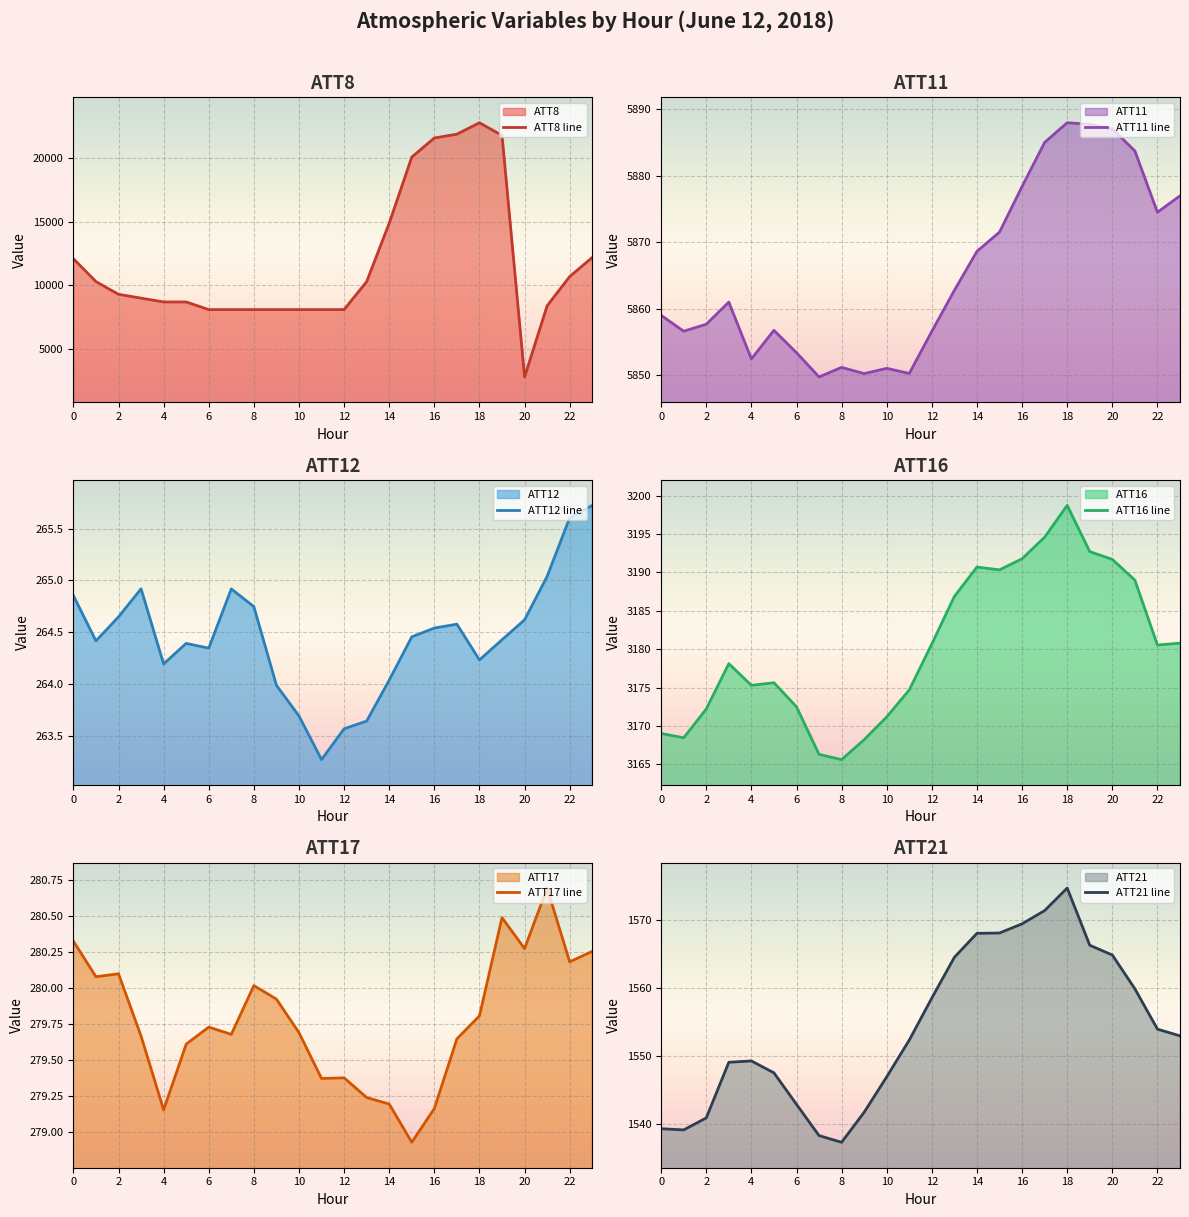

At which category is the sum across all series the highest?

18